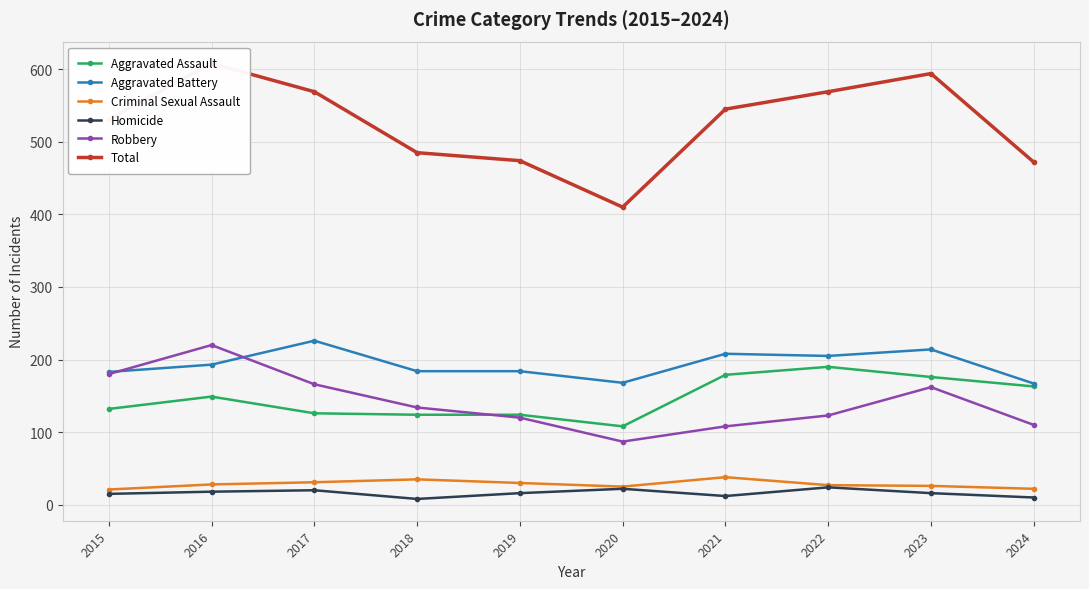

What is the difference between the second highest and minimum values in the Aggravated Assault series?

71